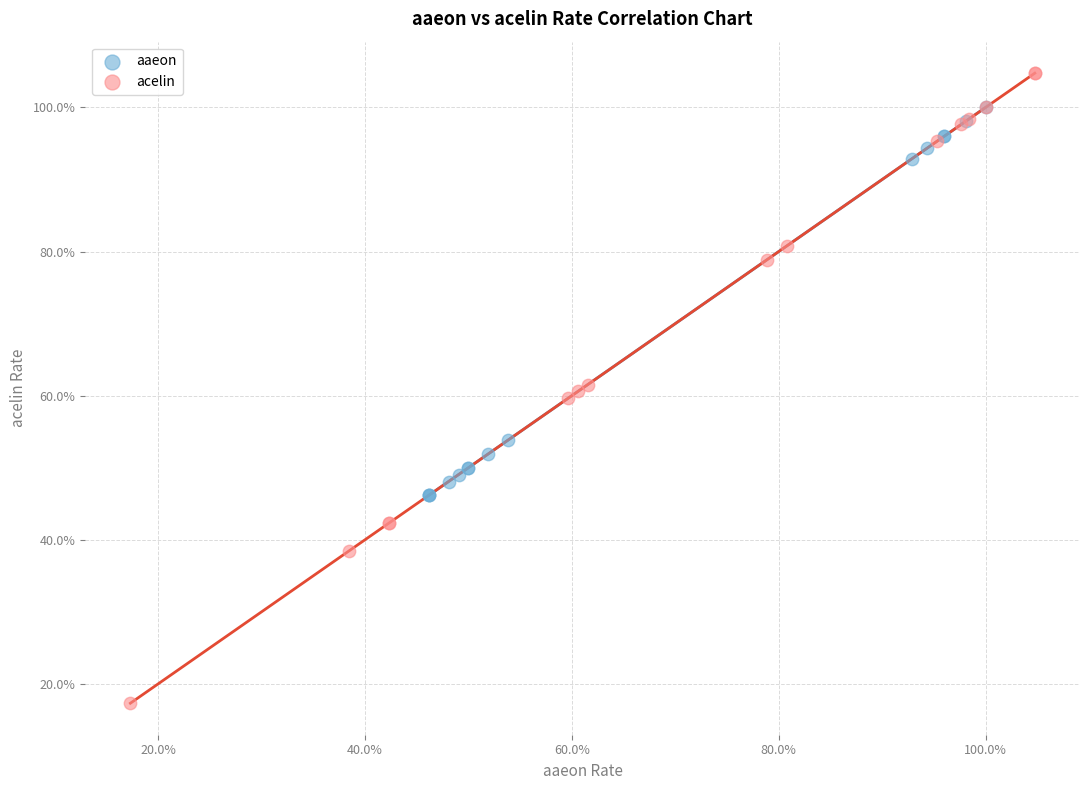

Which series has the widest spread of Y values?

acelin